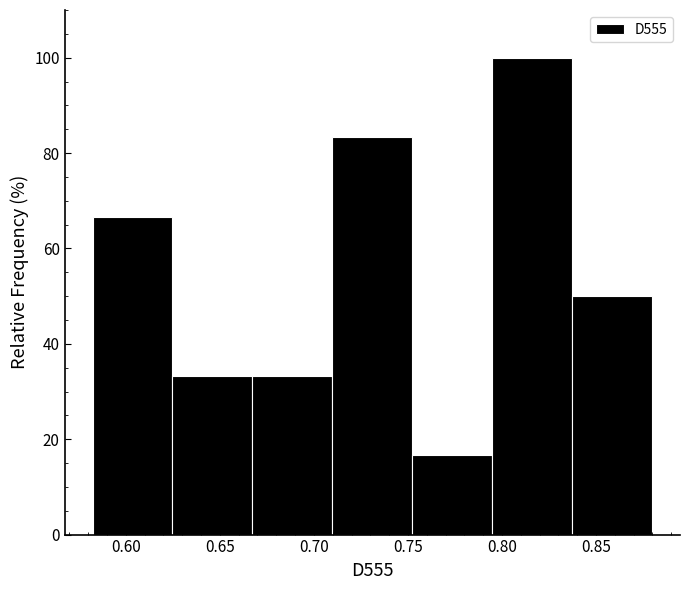

Reading left to right, list every bar in this chart as the range it spans on the x-axis followed by its height. Neither the bar edges nor the heights are printed on the chart, so give them approximately, as read against the axes.

0.580 to 0.625: 66
0.625 to 0.665: 34
0.665 to 0.710: 34
0.710 to 0.750: 84
0.750 to 0.795: 16
0.795 to 0.835: 100
0.835 to 0.880: 50